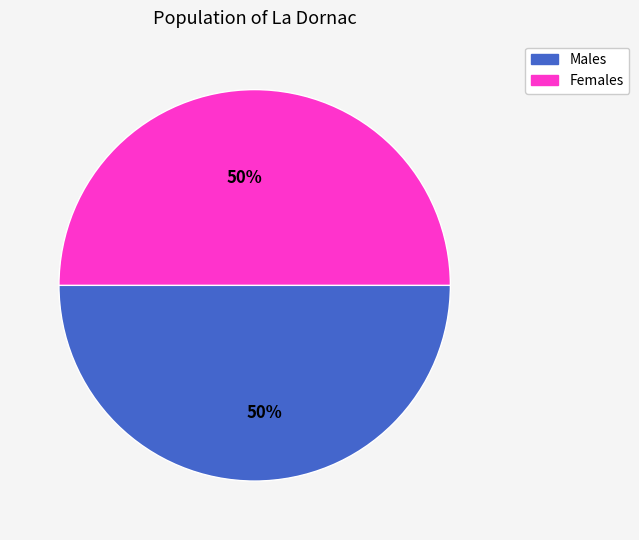

Approximately how many times larger is the value at Males compared to Females?

1.0